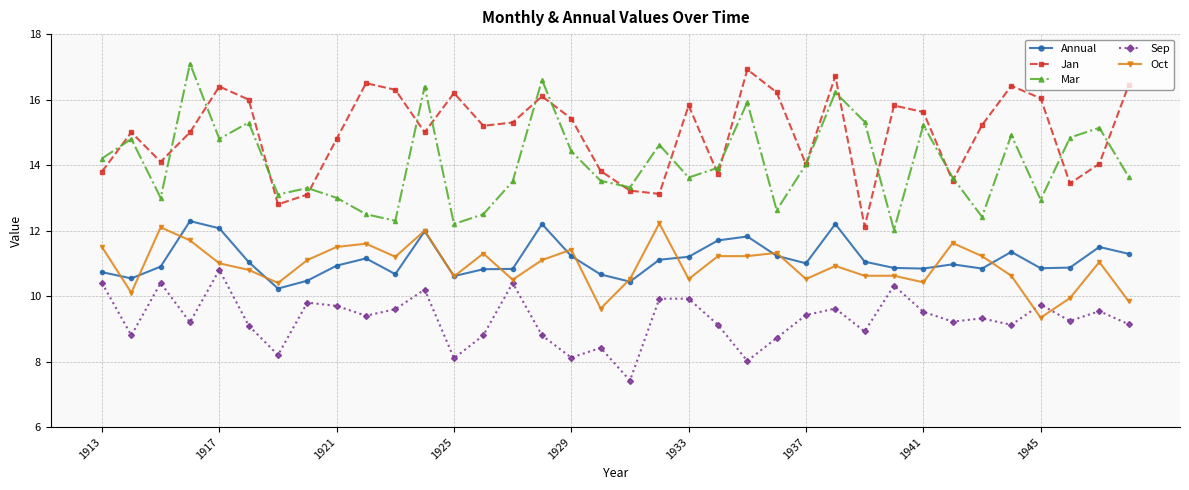

True or false: Annual and Sep intersect in this chart.

False